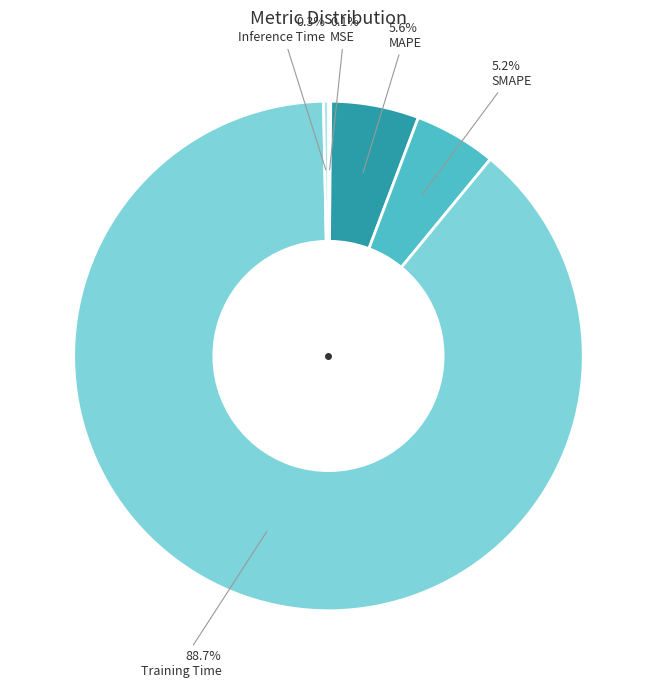

Does any single category account for the majority?

Yes